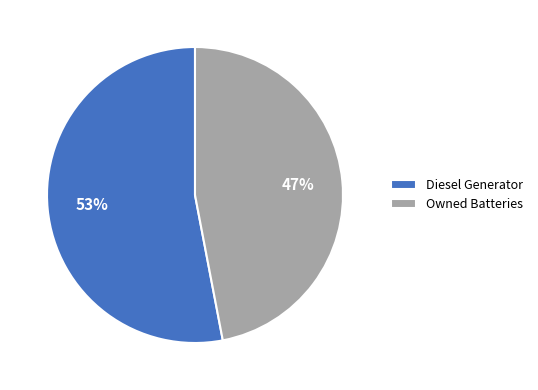

Combined, do Diesel Generator and Owned Batteries account for over 50%?

Yes